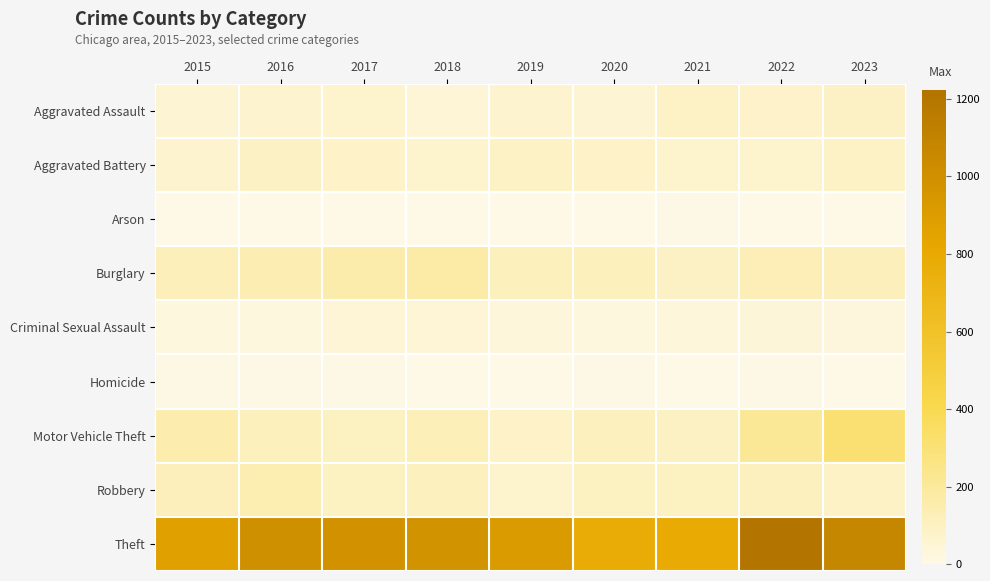

List the series in order of their peak value, lowest first.

Arson, Homicide, Criminal Sexual Assault, Aggravated Assault, Aggravated Battery, Robbery, Burglary, Motor Vehicle Theft, Theft